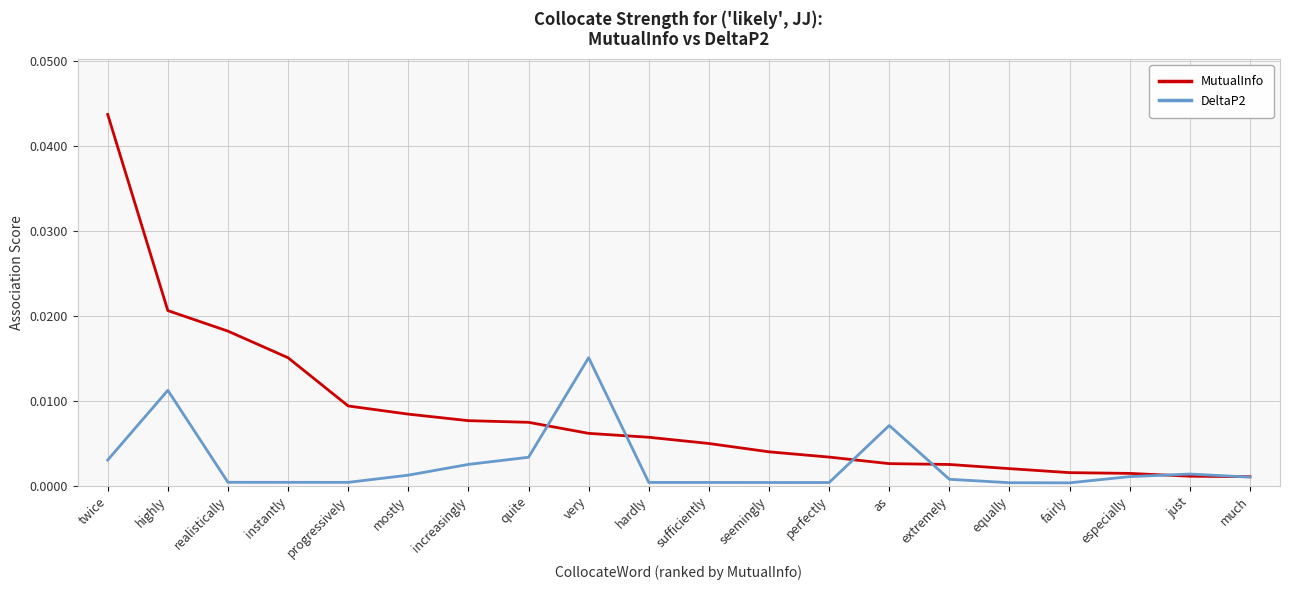

Between which two adjacent categories do DeltaP2 and MutualInfo first intersect?

quite and very